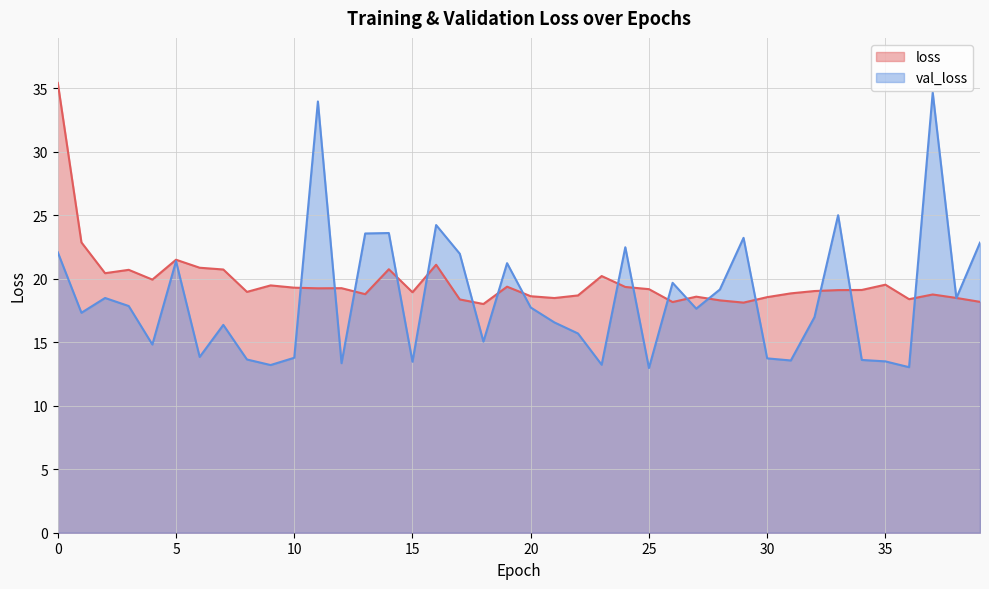

How many lines are shown in the chart?

2